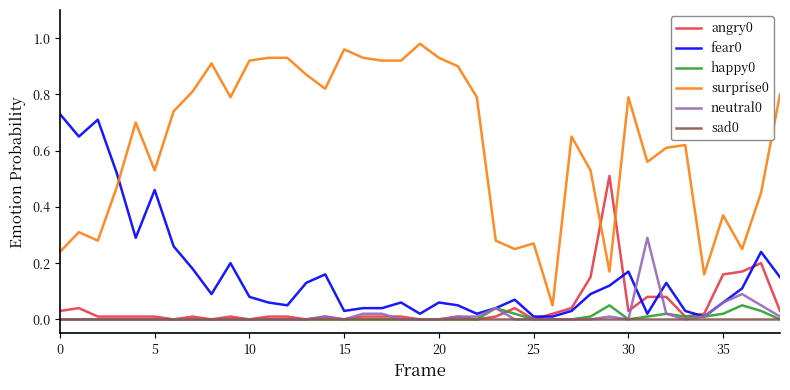

True or false: surprise0 and happy0 intersect in this chart.

False